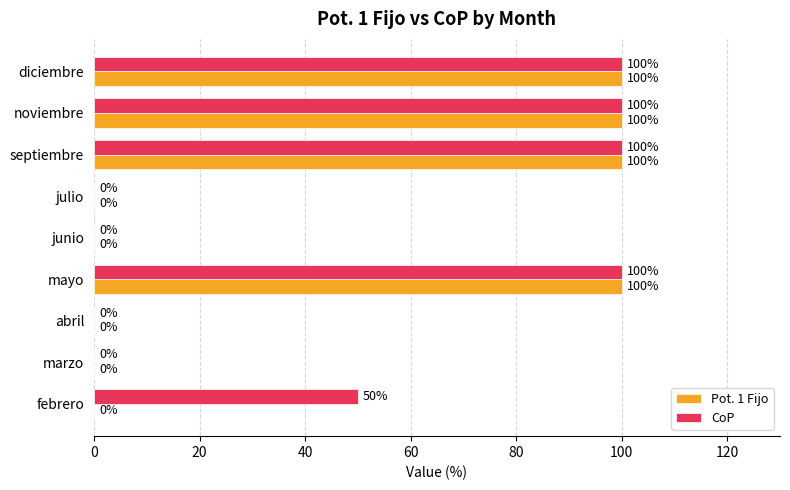

How many distinct data groups are displayed?

2